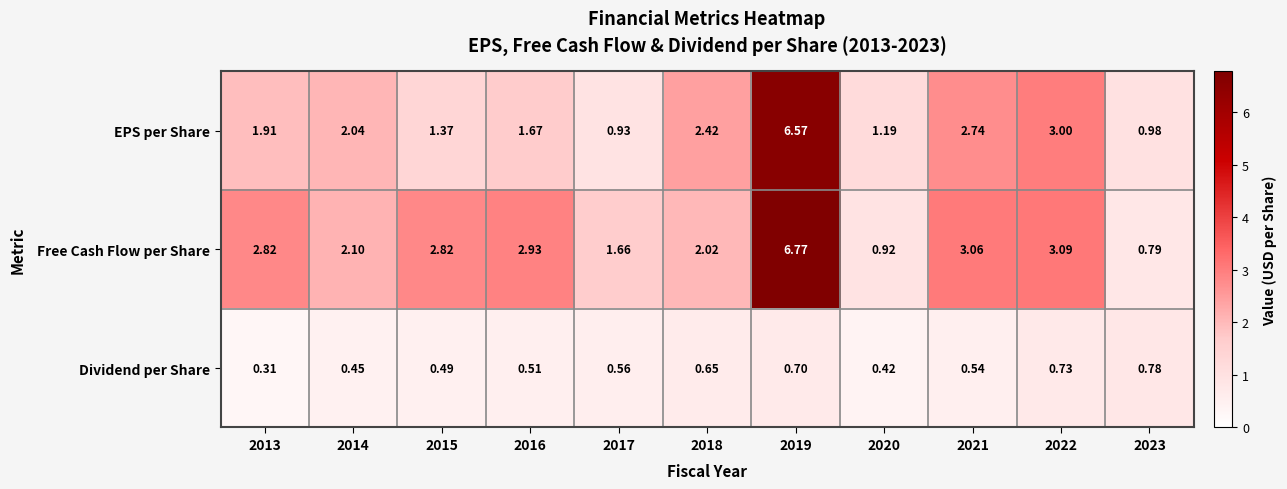

At which category does the chart reach its peak across all series?

2019